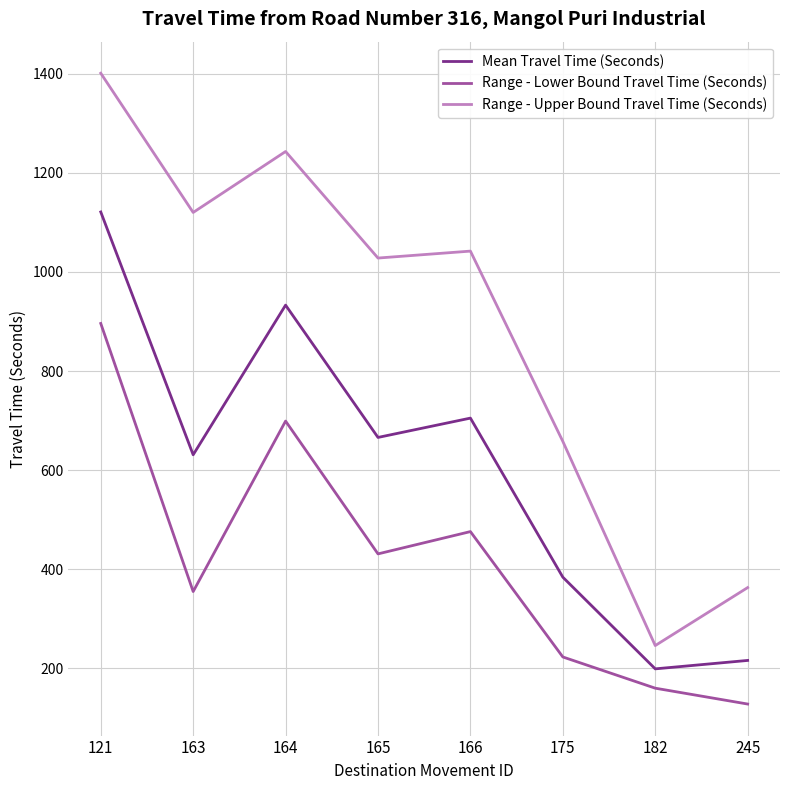

At which category does Range - Lower Bound Travel Time (Seconds) reach its first local valley?

163